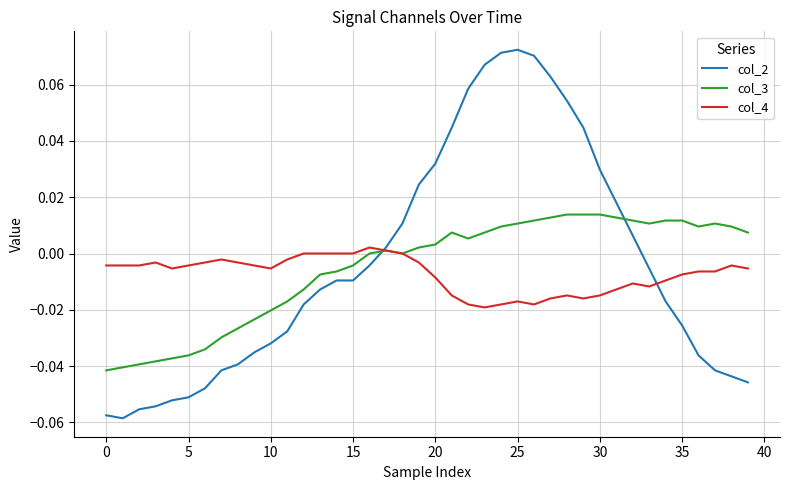

Rank the series by their maximum value, from highest to lowest.

col_2, col_3, col_4